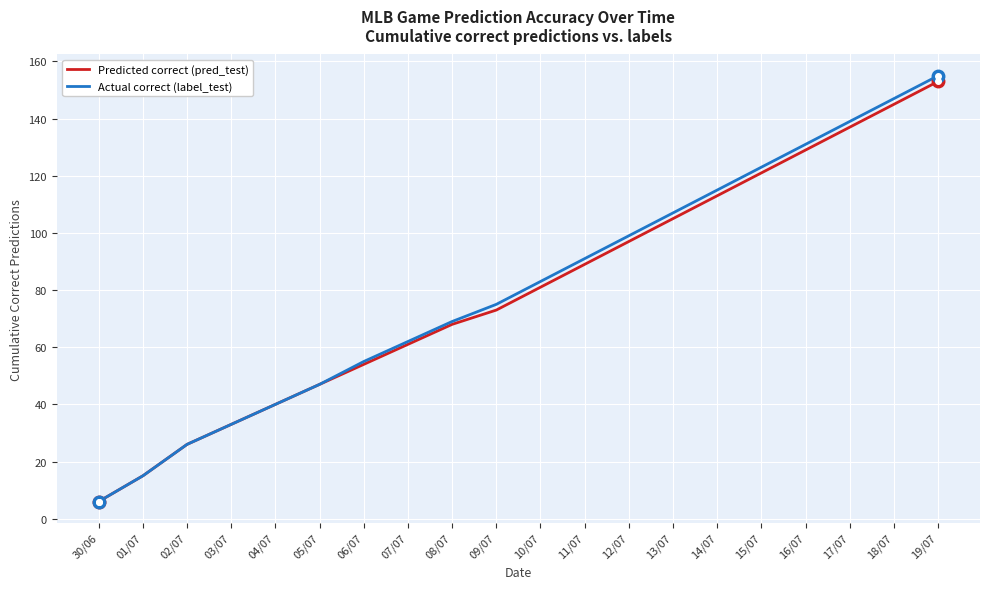

At which category does the chart reach its peak across all series?

19/07